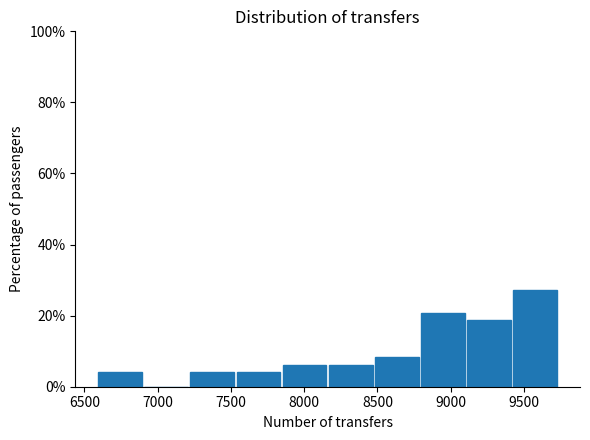

Over which range of the x-axis is the bar tallest?

9400 to 9750